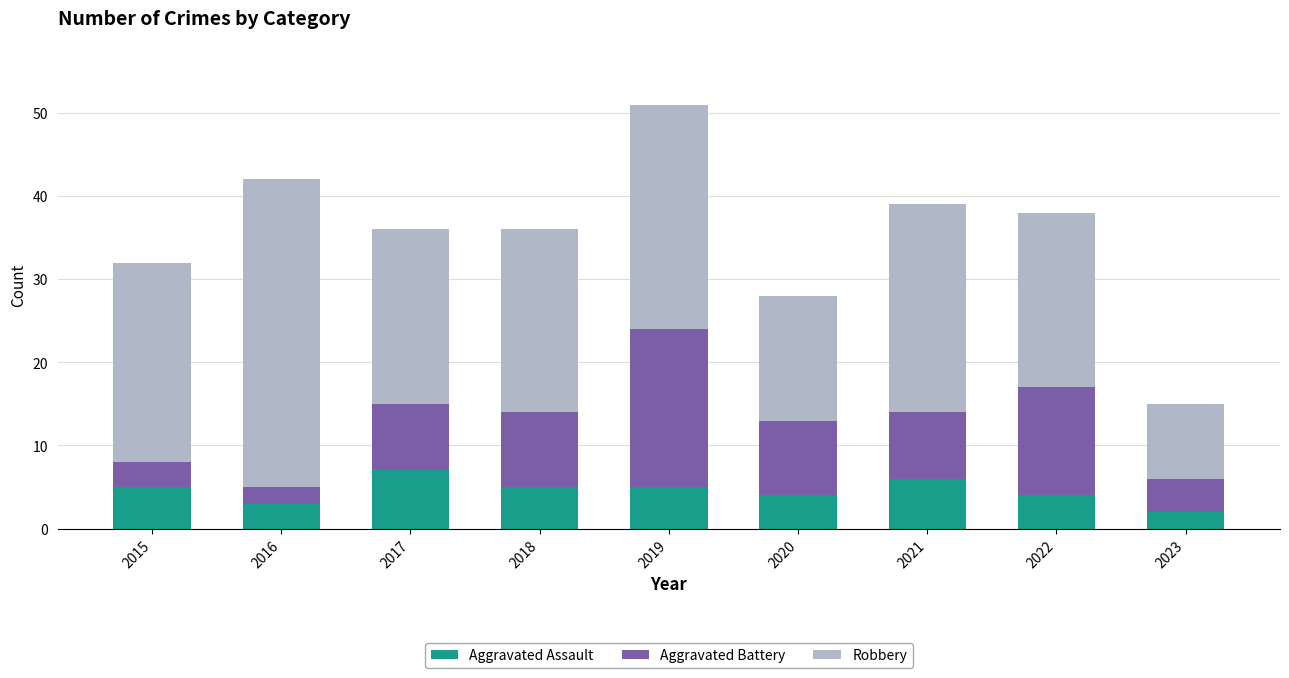

What is the total value across all series at 2022?

38